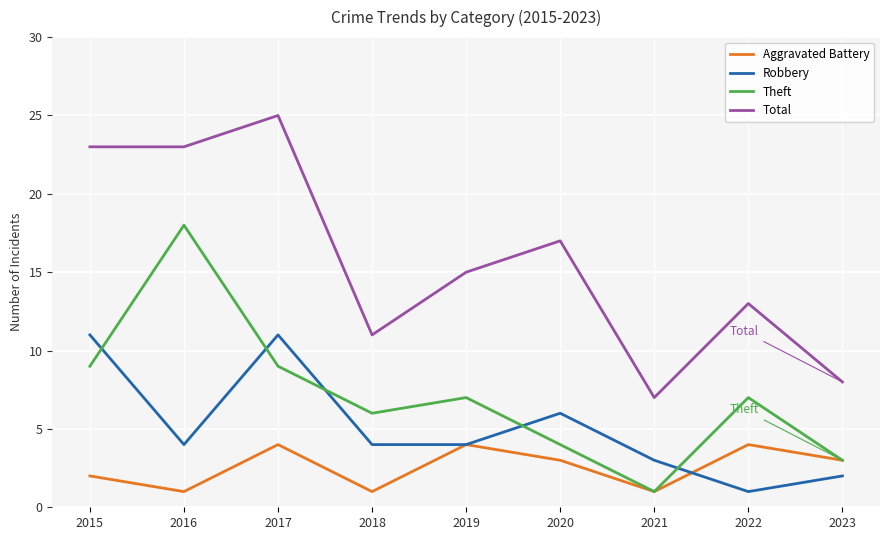

What is the total value across all series at 2022?

25